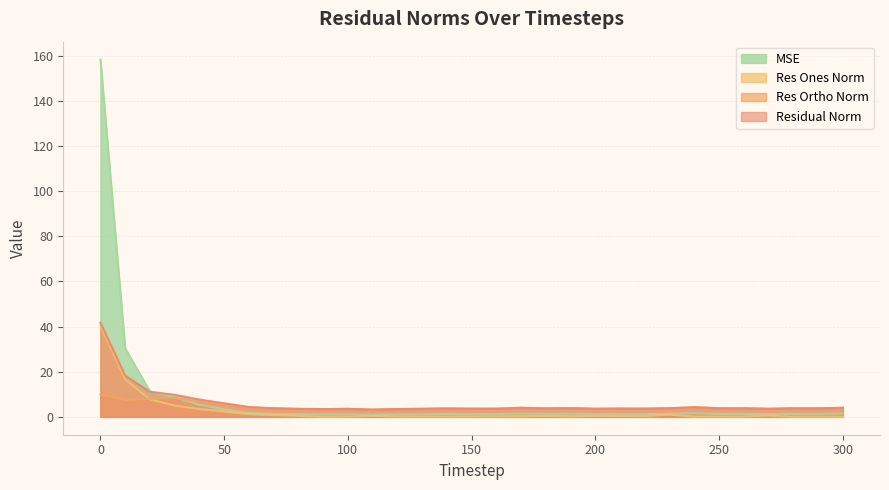

True or false: res_ones_norm and mse cross at least once.

False